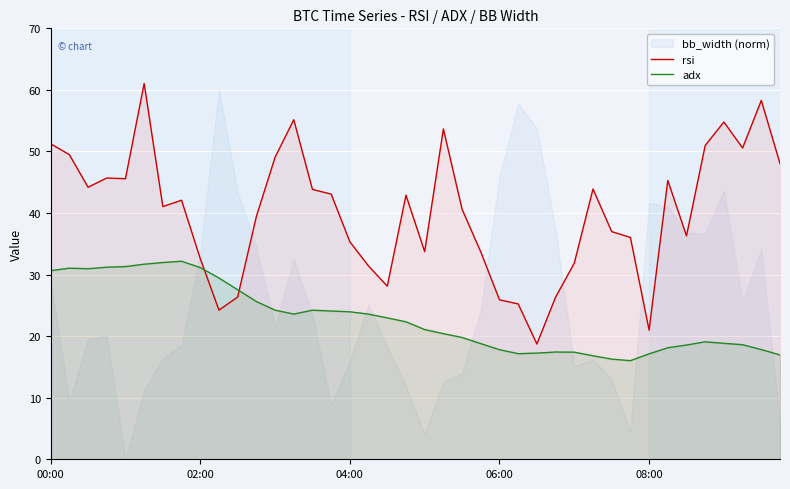

In adx, how many points are higher than both neighbors (excluding endpoints)?

5